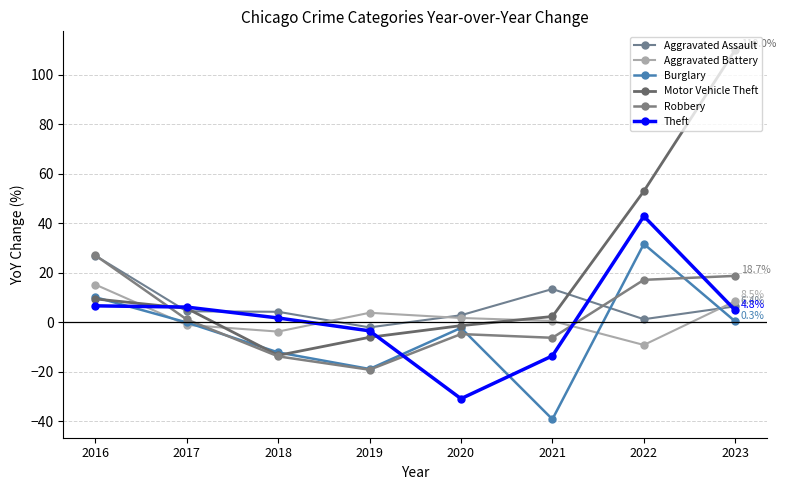

How many interior local peaks does the Theft series have?

1